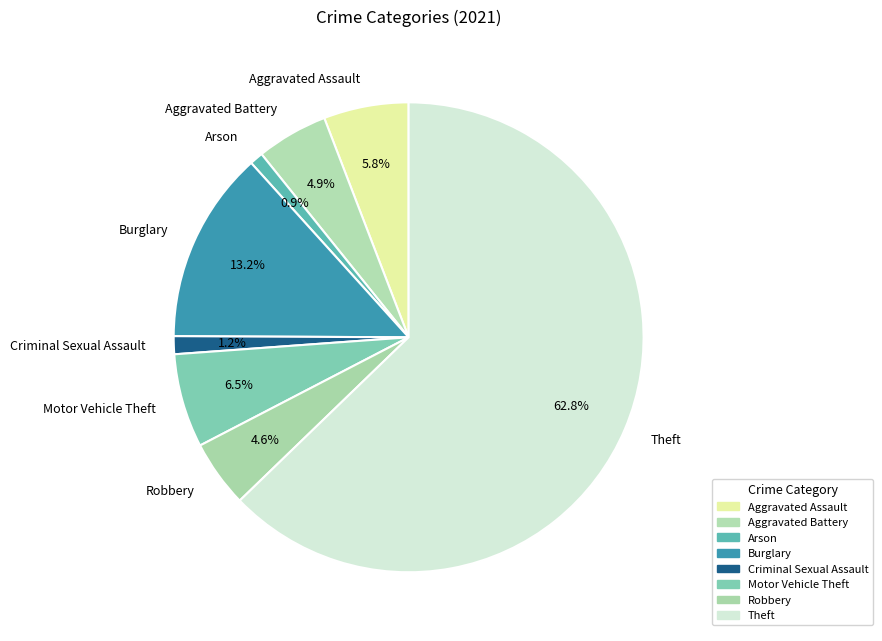

Which has a higher value, Aggravated Assault or Aggravated Battery?

Aggravated Assault